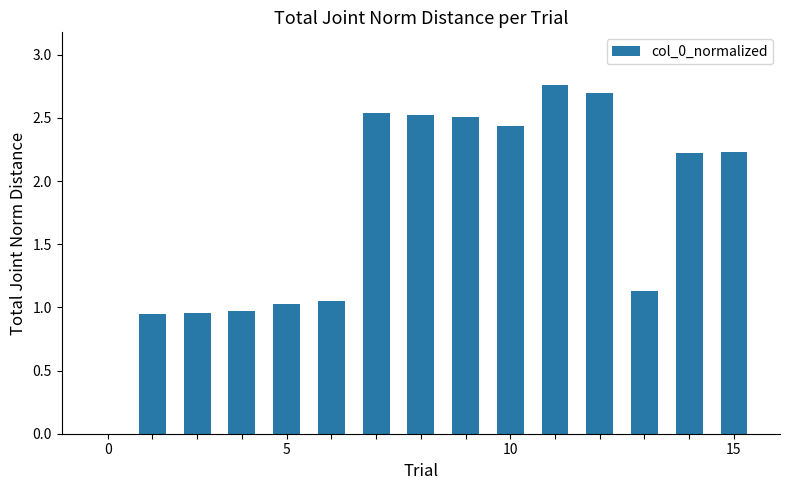

What is the sum of all values?

26.0